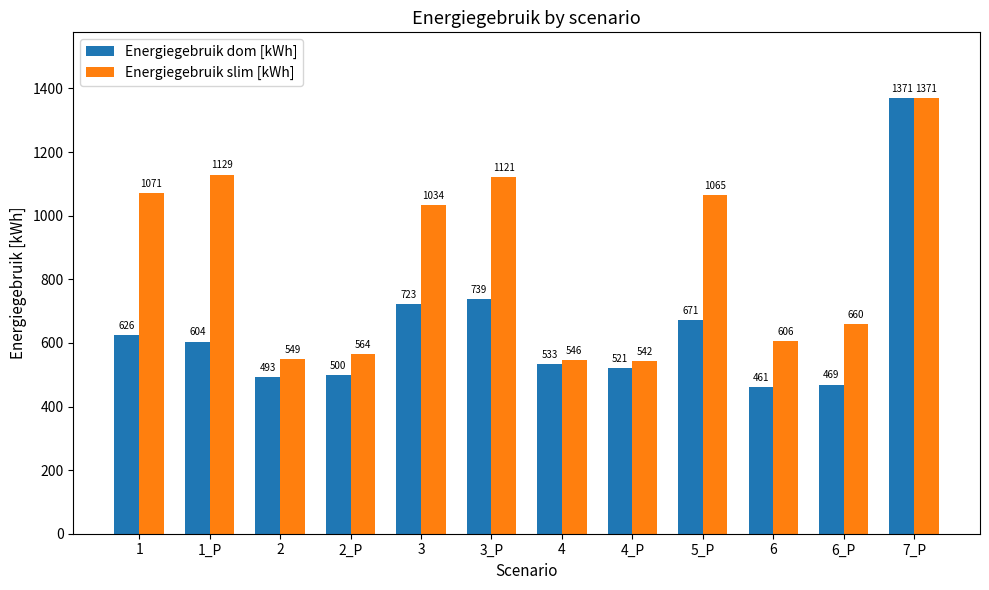

Are the bars grouped side by side (vs. stacked)?

Yes